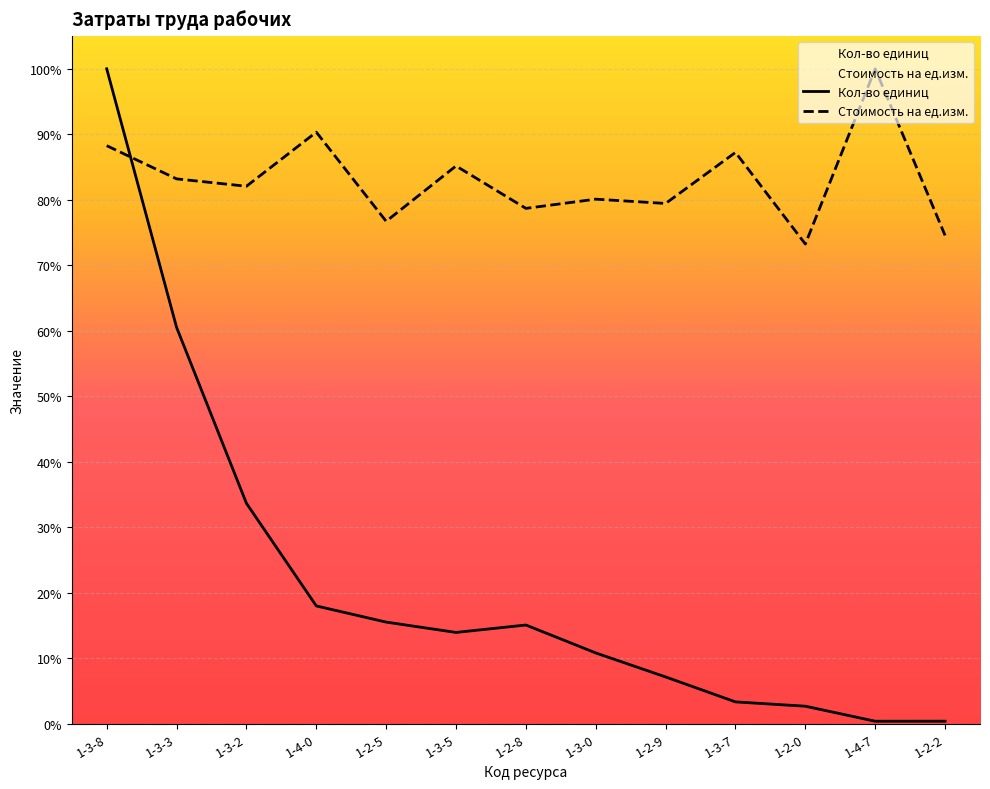

The Кол-во единиц series shows 1.8 at 1-4-7. True or false?

True